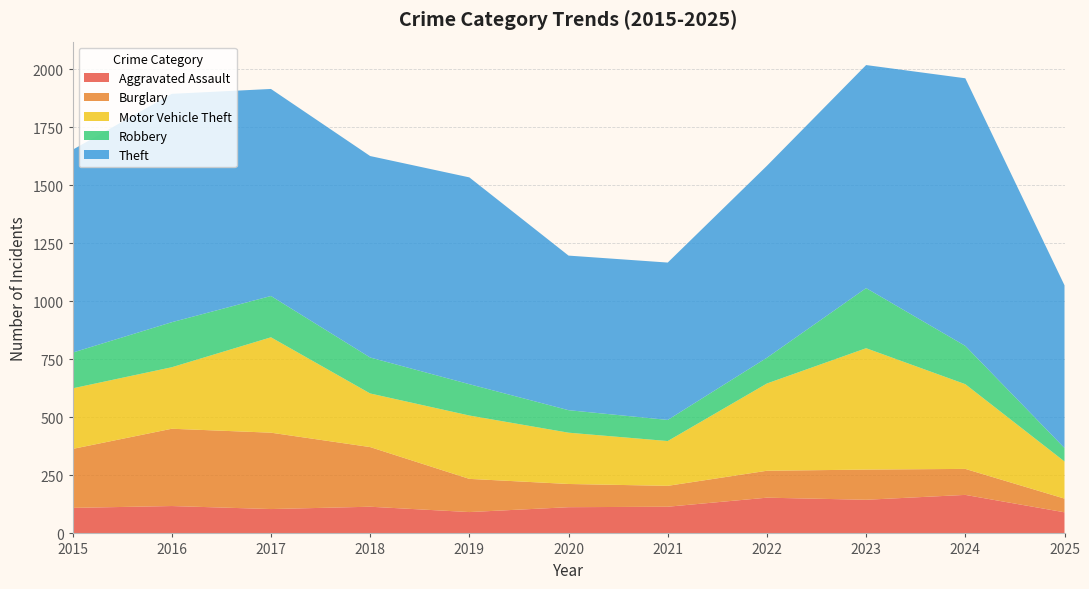

Reading left to right, what are all the values shown in this chart?

Aggravated Assault: 110	118	105	115	92	113	115	154	145	166	91
Burglary: 254	333	329	257	143	100	90	116	130	112	59
Motor Vehicle Theft: 261	265	411	231	273	221	193	376	523	365	160
Robbery: 154	194	178	155	135	97	91	111	259	165	58
Theft: 874	984	892	868	891	666	678	827	961	1153	701